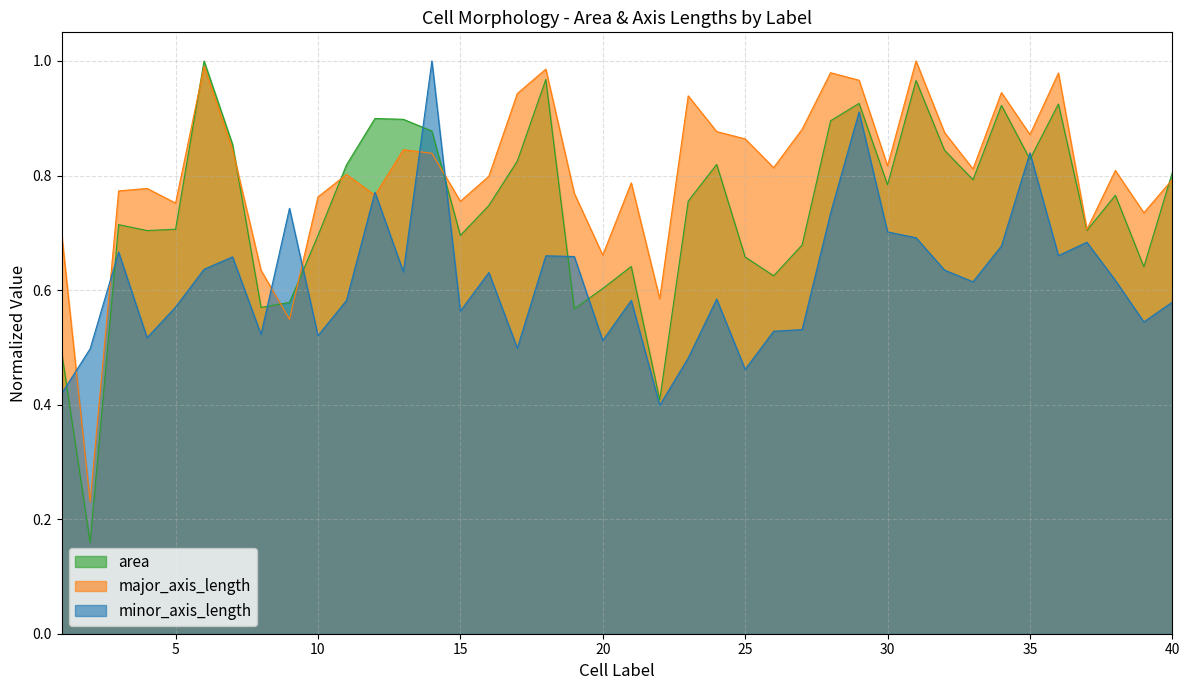

What is the minimum value shown in the chart?

0.2